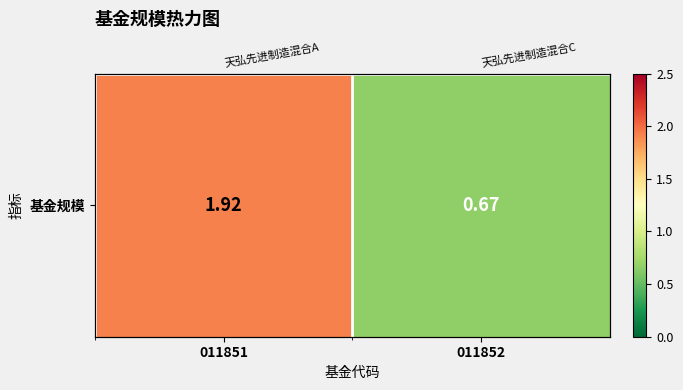

At which label is the value closest to 1?

011852